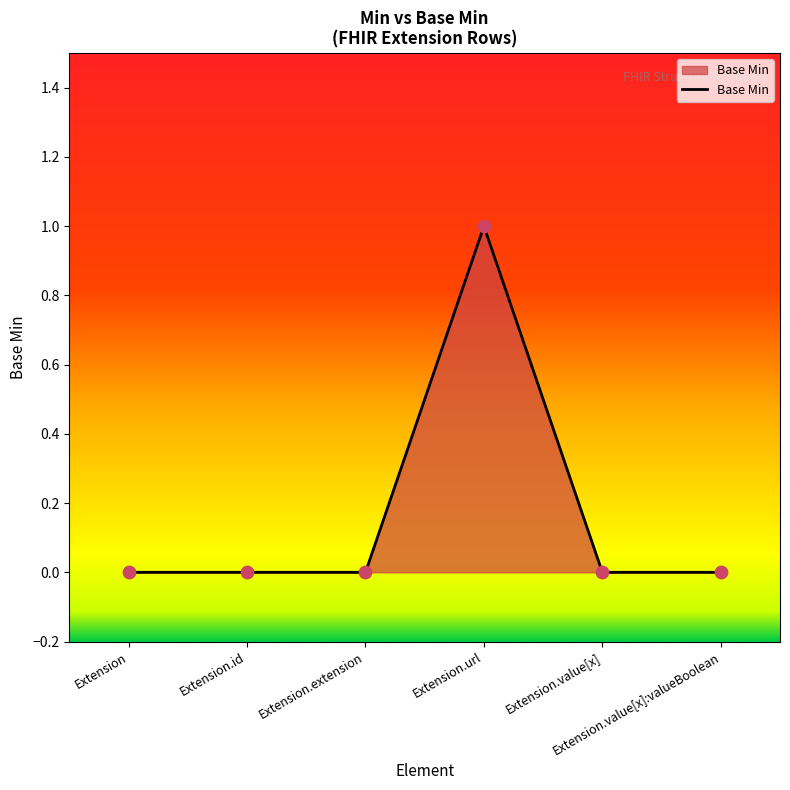

What is the change in value from Extension.url to Extension.value[x]?

-1